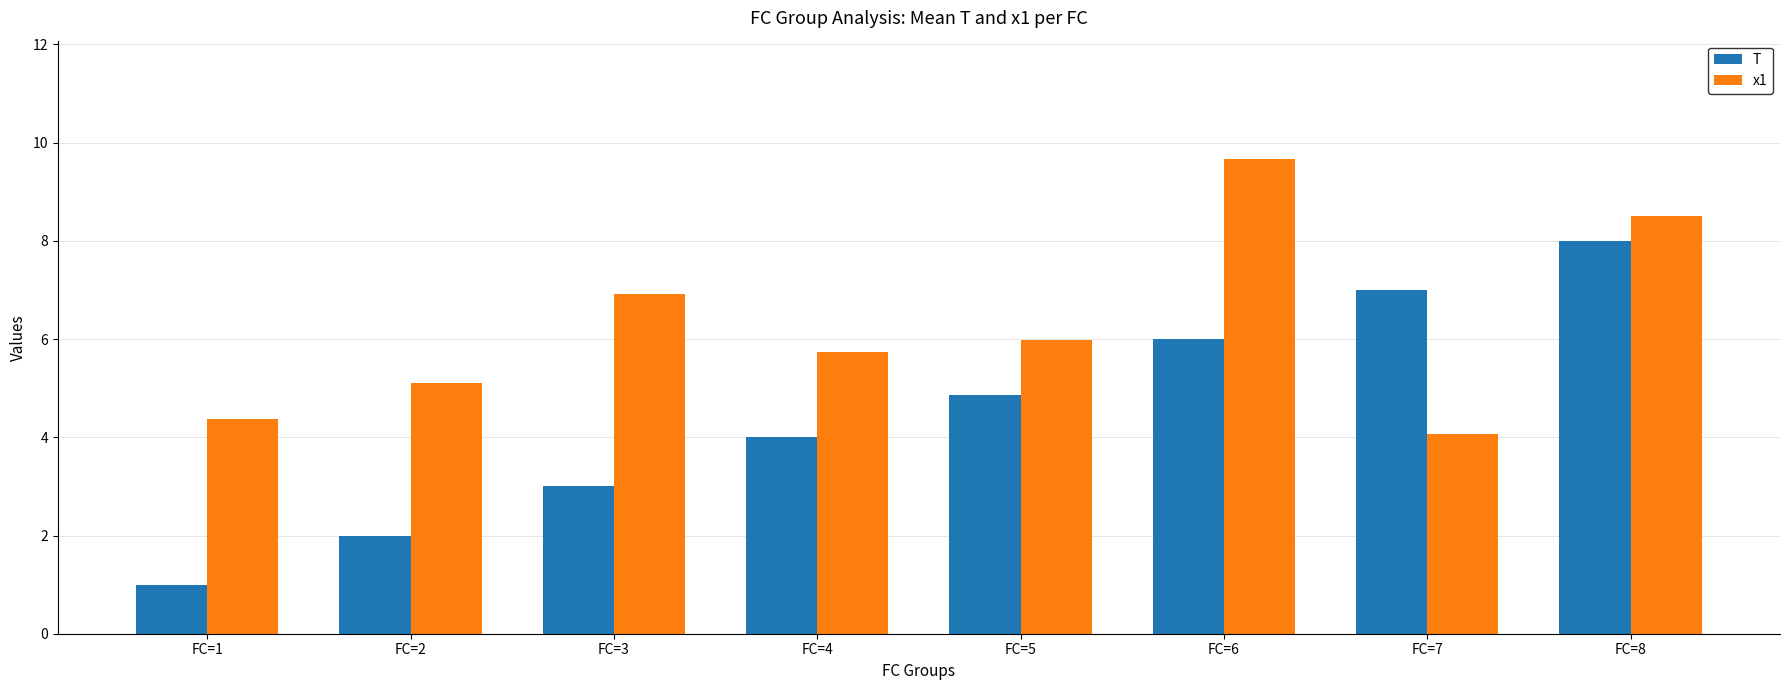

What is the smallest value displayed?

1.0